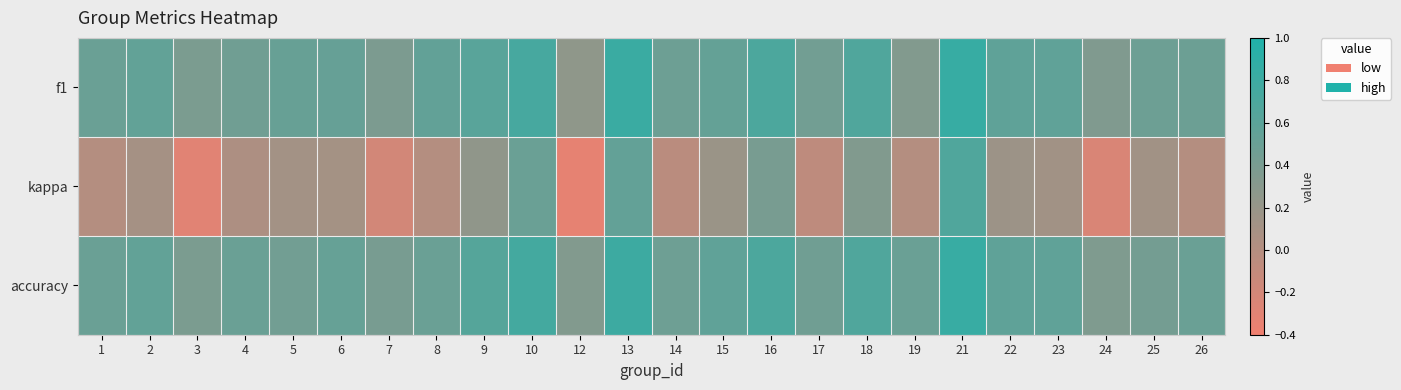

Rank the series by their maximum value, from lowest to highest.

kappa, accuracy, f1